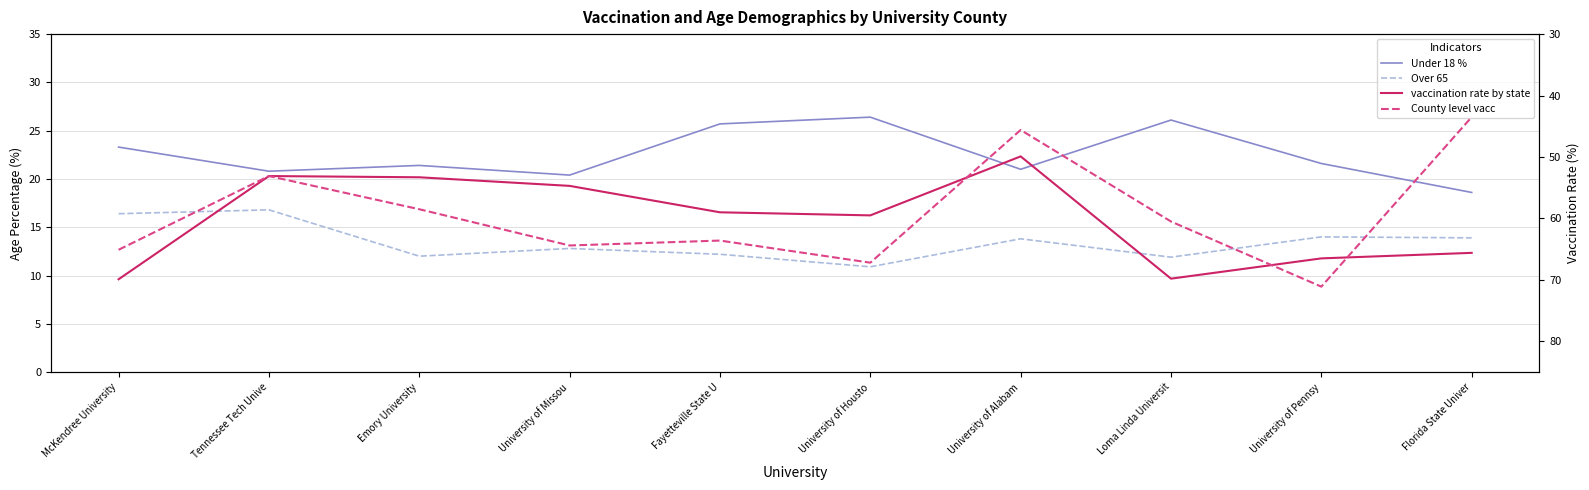

How many data points in County level vacc are above 63?

5